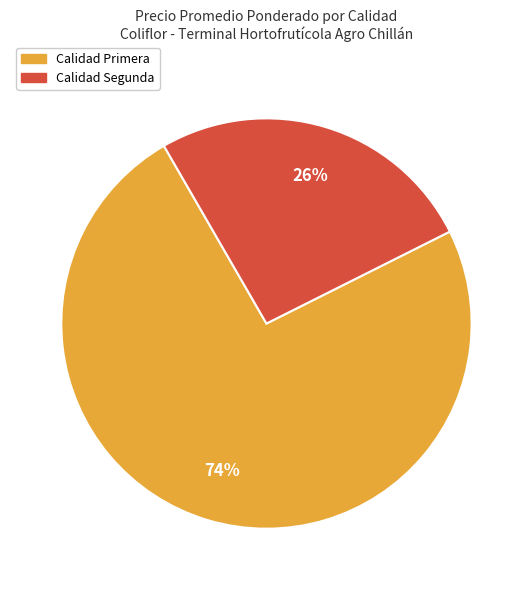

To the nearest percent, what is the average slice percentage?

50%